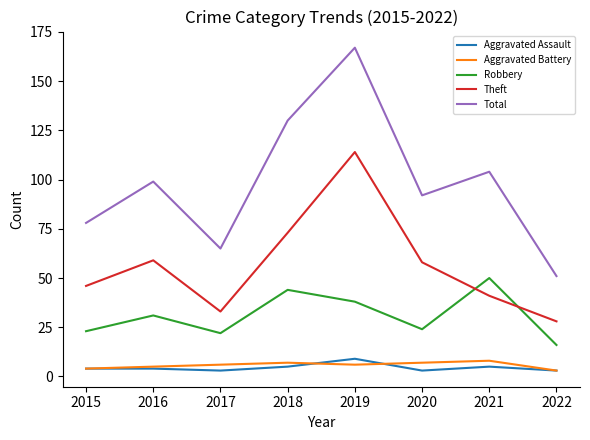

Is the value of Aggravated Assault at 2019 greater than the value of Total at 2019?

No